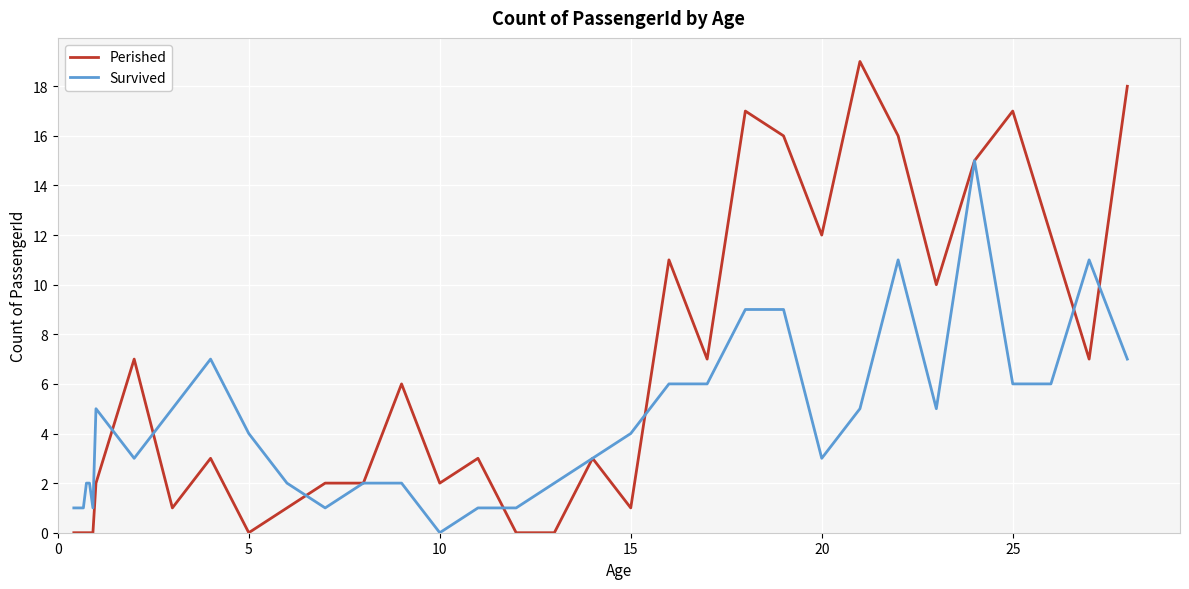

How many lines are shown in the chart?

2